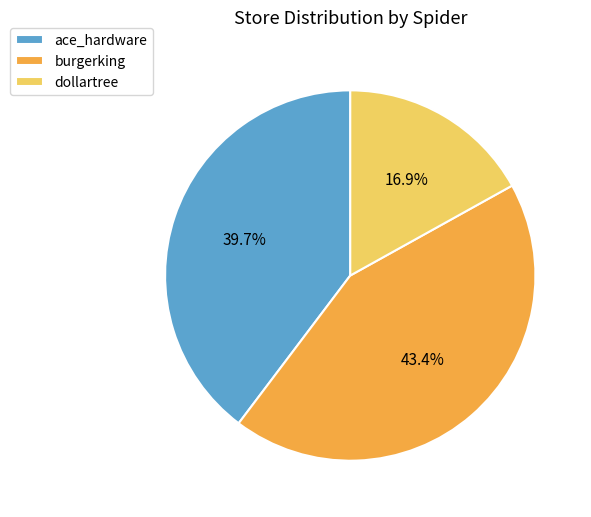

How much of the chart is everything except ace_hardware?

60.3%